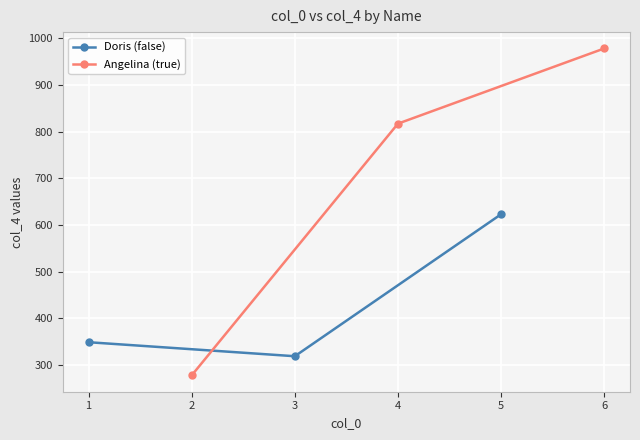

What is the value of the Doris (false) point at the 3rd from the left?

623